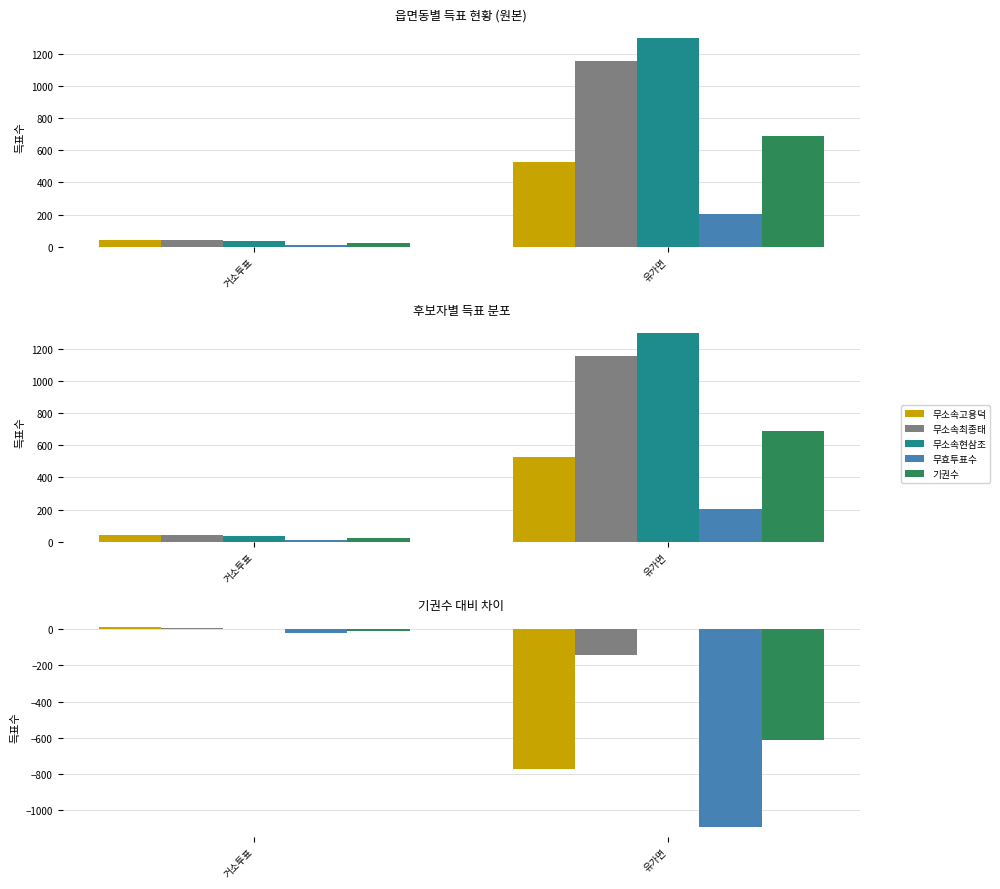

Count the 무효투표수 values in the range -1092 to -22.

2